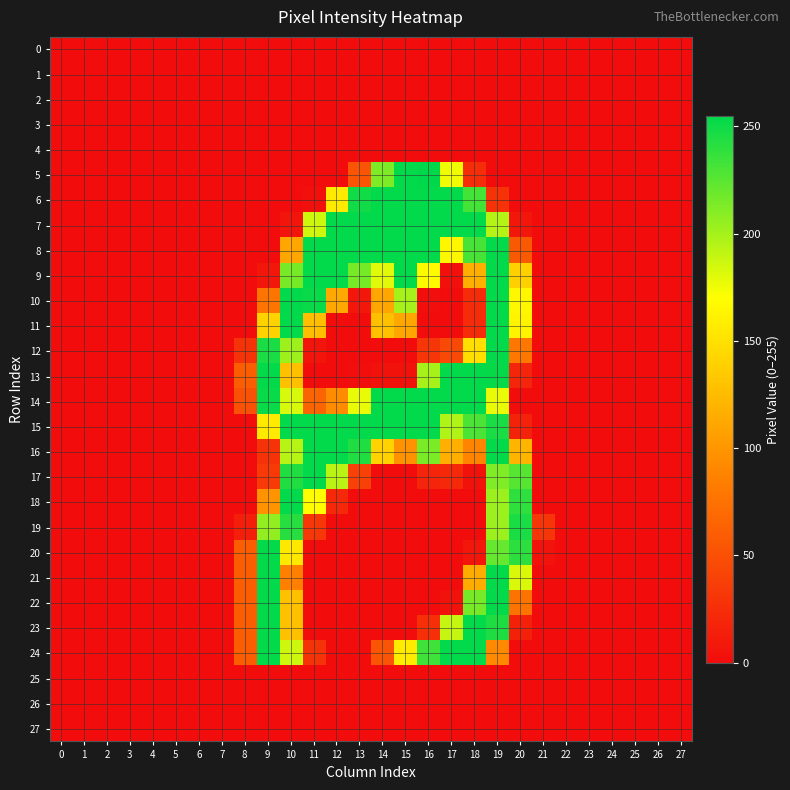

Reading right to left, what are all the values shown in this chart?

0: 27=0	26=0	25=0	24=0	23=0	22=0	21=0	20=0	19=0	18=0	17=0	16=0	15=0	14=0	13=0	12=0	11=0	10=0	9=0	8=0	7=0	6=0	5=0	4=0	3=0	2=0	1=0	0=0
1: 27=0	26=0	25=0	24=0	23=0	22=0	21=0	20=0	19=0	18=0	17=0	16=0	15=0	14=0	13=0	12=0	11=0	10=0	9=0	8=0	7=0	6=0	5=0	4=0	3=0	2=0	1=0	0=0
2: 27=0	26=0	25=0	24=0	23=0	22=0	21=0	20=0	19=0	18=0	17=0	16=0	15=0	14=0	13=0	12=0	11=0	10=0	9=0	8=0	7=0	6=0	5=0	4=0	3=0	2=0	1=0	0=0
3: 27=0	26=0	25=0	24=0	23=0	22=0	21=0	20=0	19=0	18=0	17=0	16=0	15=0	14=0	13=0	12=0	11=0	10=0	9=0	8=0	7=0	6=0	5=0	4=0	3=0	2=0	1=0	0=0
4: 27=0	26=0	25=0	24=0	23=0	22=0	21=0	20=0	19=0	18=0	17=0	16=0	15=0	14=0	13=0	12=0	11=0	10=0	9=0	8=0	7=0	6=0	5=0	4=0	3=0	2=0	1=0	0=0
5: 27=0	26=0	25=0	24=0	23=0	22=0	21=0	20=0	19=0	18=24	17=175	16=255	15=254	14=213	13=54	12=0	11=0	10=0	9=0	8=0	7=0	6=0	5=0	4=0	3=0	2=0	1=0	0=0
6: 27=0	26=0	25=0	24=0	23=0	22=0	21=0	20=0	19=29	18=232	17=254	16=254	15=254	14=254	13=249	12=156	11=3	10=0	9=0	8=0	7=0	6=0	5=0	4=0	3=0	2=0	1=0	0=0
7: 27=0	26=0	25=0	24=0	23=0	22=0	21=0	20=7	19=195	18=254	17=254	16=254	15=254	14=254	13=254	12=254	11=186	10=6	9=0	8=0	7=0	6=0	5=0	4=0	3=0	2=0	1=0	0=0
8: 27=0	26=0	25=0	24=0	23=0	22=0	21=0	20=57	19=254	18=231	17=165	16=254	15=254	14=254	13=254	12=254	11=254	10=112	9=0	8=0	7=0	6=0	5=0	4=0	3=0	2=0	1=0	0=0
9: 27=0	26=0	25=0	24=0	23=0	22=0	21=0	20=139	19=254	18=117	17=3	16=167	15=254	14=180	13=215	12=254	11=254	10=215	9=7	8=0	7=0	6=0	5=0	4=0	3=0	2=0	1=0	0=0
10: 27=0	26=0	25=0	24=0	23=0	22=0	21=0	20=165	19=254	18=23	17=0	16=1	15=199	14=111	13=7	12=113	11=252	10=254	9=77	8=0	7=0	6=0	5=0	4=0	3=0	2=0	1=0	0=0
11: 27=0	26=0	25=0	24=0	23=0	22=0	21=0	20=162	19=254	18=23	17=0	16=0	15=112	14=128	13=0	12=0	11=127	10=254	9=141	8=0	7=0	6=0	5=0	4=0	3=0	2=0	1=0	0=0
12: 27=0	26=0	25=0	24=0	23=0	22=0	21=0	20=79	19=254	18=148	17=45	16=31	15=0	14=0	13=0	12=0	11=6	10=202	9=246	8=28	7=0	6=0	5=0	4=0	3=0	2=0	1=0	0=0
13: 27=0	26=0	25=0	24=0	23=0	22=0	21=0	20=18	19=253	18=254	17=254	16=199	15=4	14=4	13=1	12=0	11=0	10=128	9=254	8=60	7=0	6=0	5=0	4=0	3=0	2=0	1=0	0=0
14: 27=0	26=0	25=0	24=0	23=0	22=0	21=0	20=0	19=177	18=254	17=254	16=254	15=254	14=254	13=177	12=93	11=65	10=183	9=252	8=51	7=0	6=0	5=0	4=0	3=0	2=0	1=0	0=0
15: 27=0	26=0	25=0	24=0	23=0	22=0	21=0	20=16	19=246	18=230	17=196	16=254	15=254	14=254	13=254	12=254	11=254	10=254	9=156	8=0	7=0	6=0	5=0	4=0	3=0	2=0	1=0	0=0
16: 27=0	26=0	25=0	24=0	23=0	22=0	21=0	20=121	19=254	18=89	17=117	16=214	15=98	14=140	13=244	12=254	11=254	10=194	9=28	8=0	7=0	6=0	5=0	4=0	3=0	2=0	1=0	0=0
17: 27=0	26=0	25=0	24=0	23=0	22=0	21=0	20=226	19=212	18=4	17=21	16=18	15=0	14=0	13=39	12=193	11=254	10=244	9=34	8=0	7=0	6=0	5=0	4=0	3=0	2=0	1=0	0=0
18: 27=0	26=0	25=0	24=0	23=0	22=0	21=0	20=239	19=203	18=0	17=0	16=0	15=0	14=0	13=0	12=21	11=169	10=254	9=99	8=0	7=0	6=0	5=0	4=0	3=0	2=0	1=0	0=0
19: 27=0	26=0	25=0	24=0	23=0	22=0	21=30	20=246	19=203	18=0	17=0	16=0	15=0	14=0	13=0	12=0	11=32	10=242	9=206	8=13	7=0	6=0	5=0	4=0	3=0	2=0	1=0	0=0
20: 27=0	26=0	25=0	24=0	23=0	22=0	21=5	20=240	19=221	18=8	17=0	16=0	15=0	14=0	13=0	12=0	11=0	10=155	9=254	8=60	7=0	6=0	5=0	4=0	3=0	2=0	1=0	0=0
21: 27=0	26=0	25=0	24=0	23=0	22=0	21=0	20=182	19=254	18=115	17=0	16=0	15=0	14=0	13=0	12=0	11=0	10=86	9=254	8=60	7=0	6=0	5=0	4=0	3=0	2=0	1=0	0=0
22: 27=0	26=0	25=0	24=0	23=0	22=0	21=0	20=76	19=254	18=215	17=4	16=0	15=0	14=0	13=0	12=0	11=0	10=128	9=254	8=60	7=0	6=0	5=0	4=0	3=0	2=0	1=0	0=0
23: 27=0	26=0	25=0	24=0	23=0	22=0	21=0	20=15	19=245	18=254	17=189	16=26	15=0	14=0	13=0	12=0	11=0	10=128	9=254	8=60	7=0	6=0	5=0	4=0	3=0	2=0	1=0	0=0
24: 27=0	26=0	25=0	24=0	23=0	22=0	21=0	20=0	19=92	18=254	17=254	16=234	15=157	14=54	13=0	12=0	11=28	10=186	9=254	8=60	7=0	6=0	5=0	4=0	3=0	2=0	1=0	0=0
25: 27=0	26=0	25=0	24=0	23=0	22=0	21=0	20=0	19=0	18=0	17=0	16=0	15=0	14=0	13=0	12=0	11=0	10=0	9=0	8=0	7=0	6=0	5=0	4=0	3=0	2=0	1=0	0=0
26: 27=0	26=0	25=0	24=0	23=0	22=0	21=0	20=0	19=0	18=0	17=0	16=0	15=0	14=0	13=0	12=0	11=0	10=0	9=0	8=0	7=0	6=0	5=0	4=0	3=0	2=0	1=0	0=0
27: 27=0	26=0	25=0	24=0	23=0	22=0	21=0	20=0	19=0	18=0	17=0	16=0	15=0	14=0	13=0	12=0	11=0	10=0	9=0	8=0	7=0	6=0	5=0	4=0	3=0	2=0	1=0	0=0